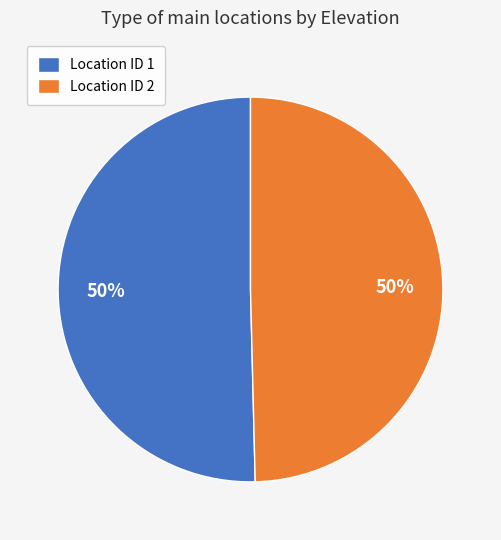

The Location ID 1 slice represents 62% of the pie. True or false?

False